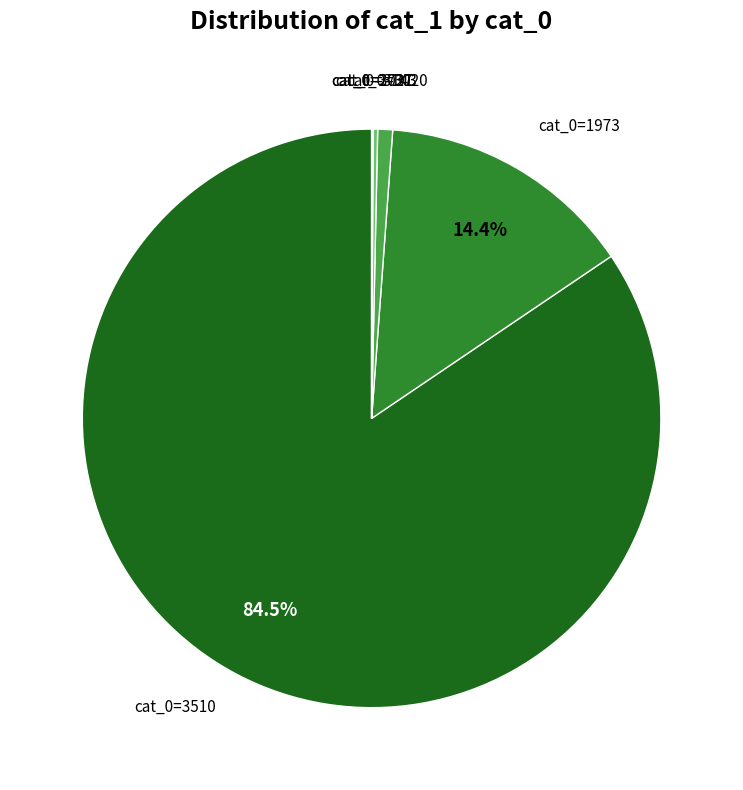

Is there any slice that represents more than half of the pie?

Yes